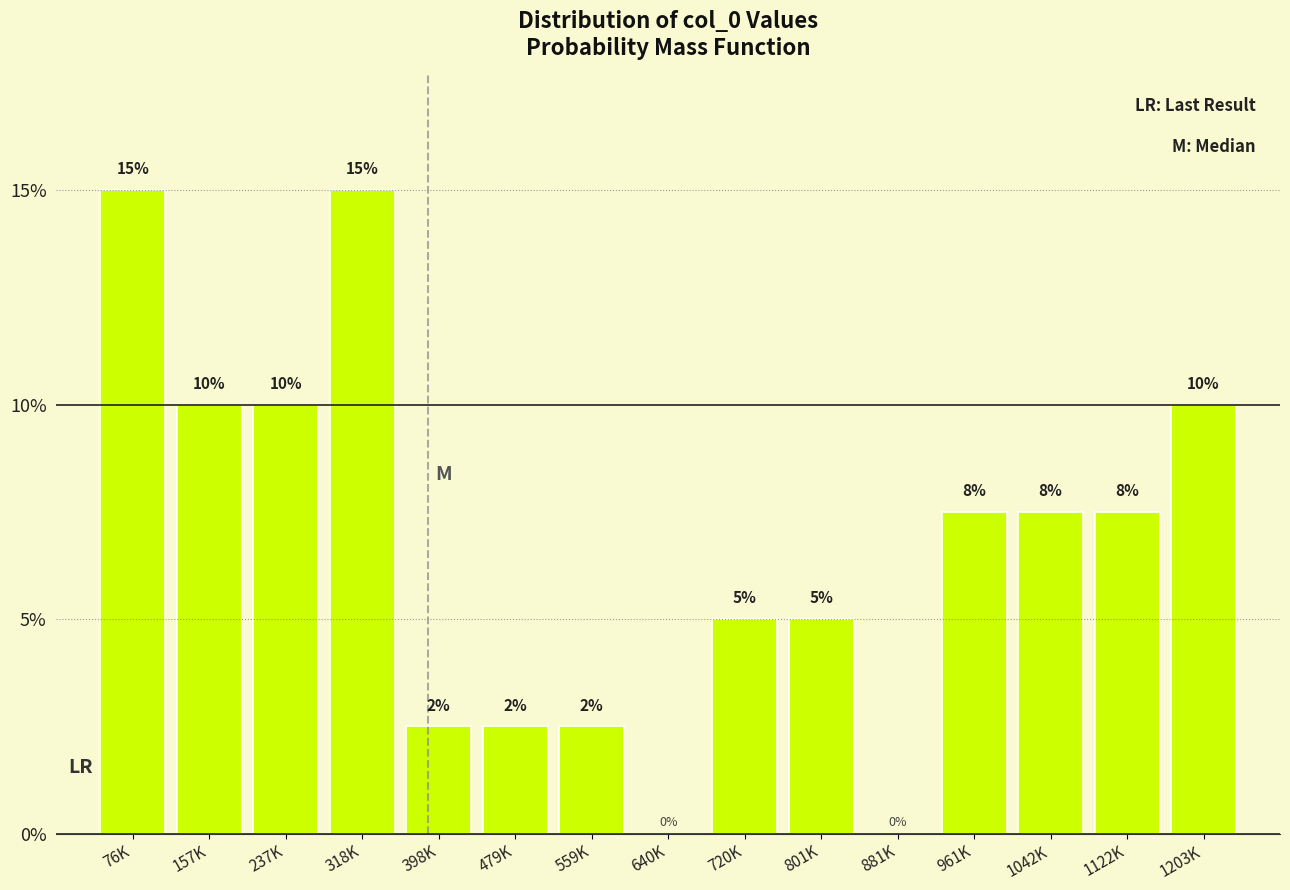

What is the ratio of the value at 801K to the value at 720K?

1.0